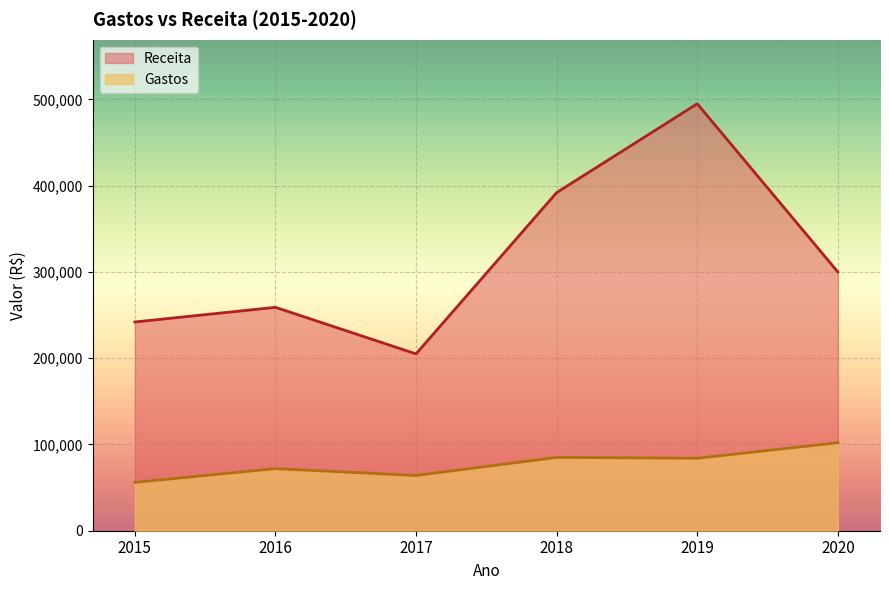

Rank the series at 2017 from lowest to highest value.

Gastos, Receita